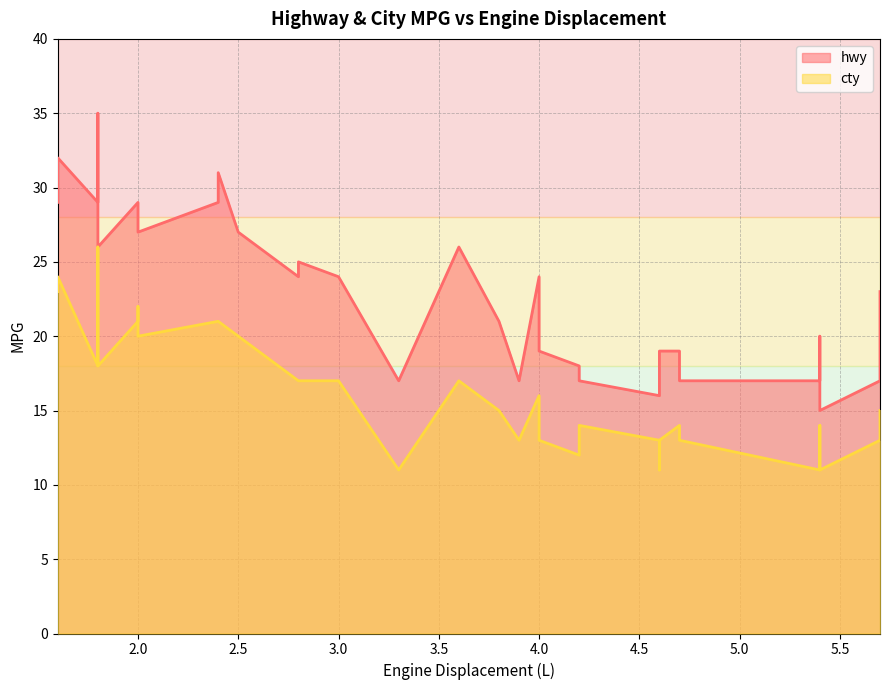

List the series in order of their peak value, highest first.

hwy, cty